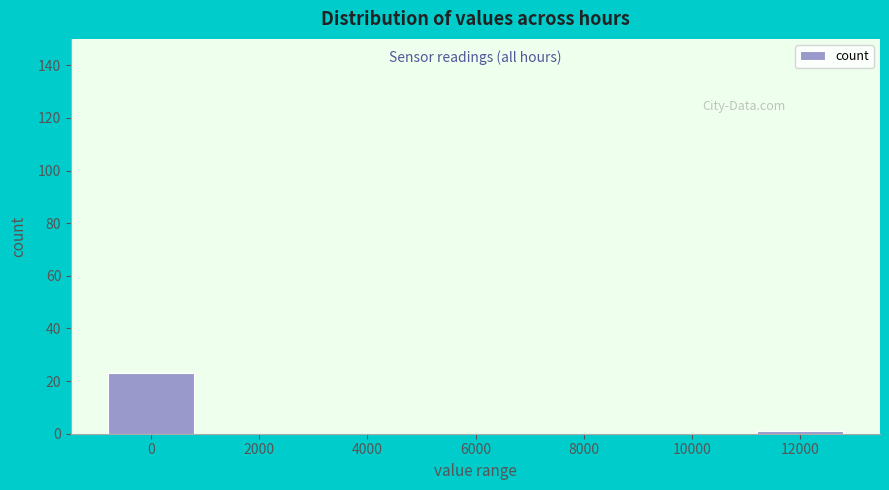

Reading left to right, extract all data points from this chart.

0=23	2000=0	4000=0	6000=0	8000=0	10000=0	12000=1